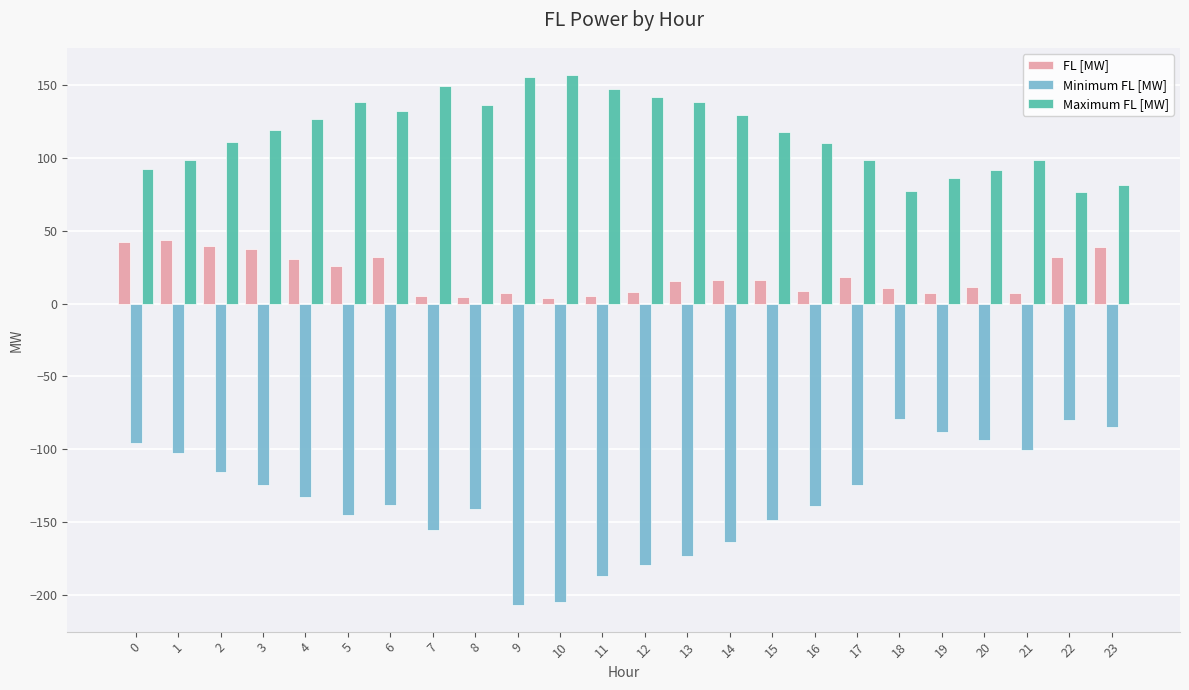

Which series changed the most between 14 and 22?

Minimum FL [MW]